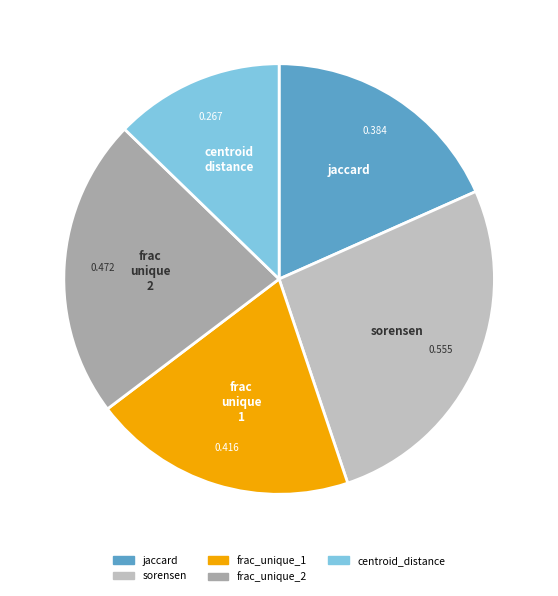

Which has a higher value, centroid_distance or jaccard?

jaccard